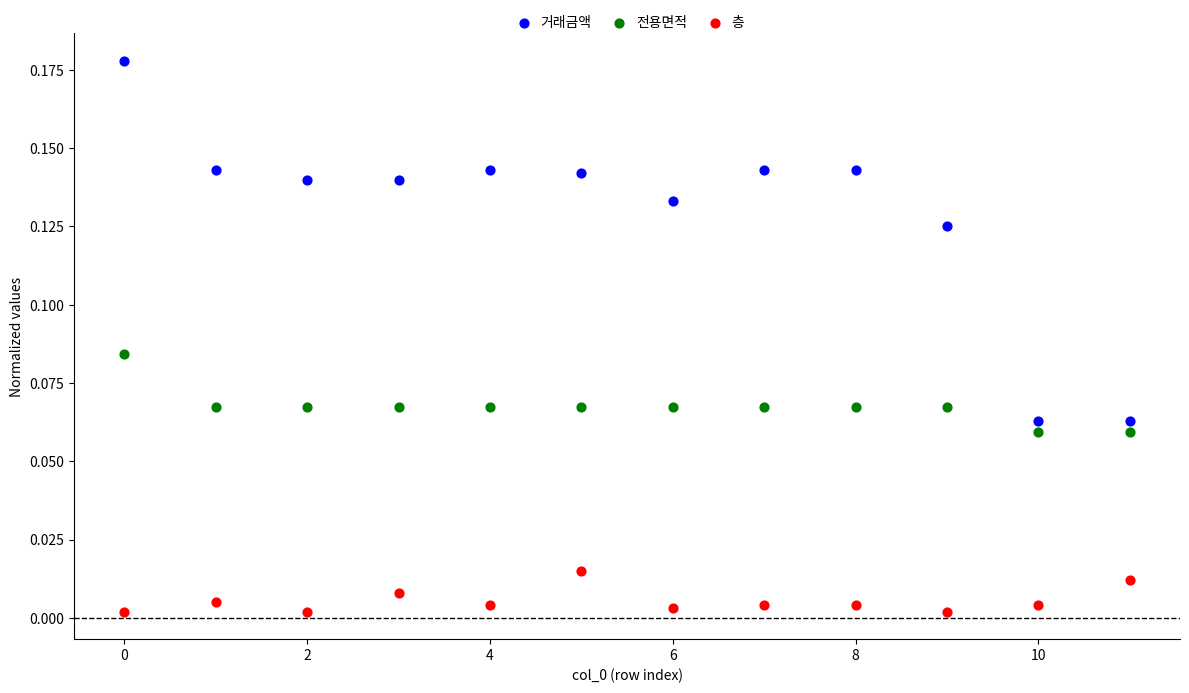

Which series has the widest spread of Y values?

거래금액